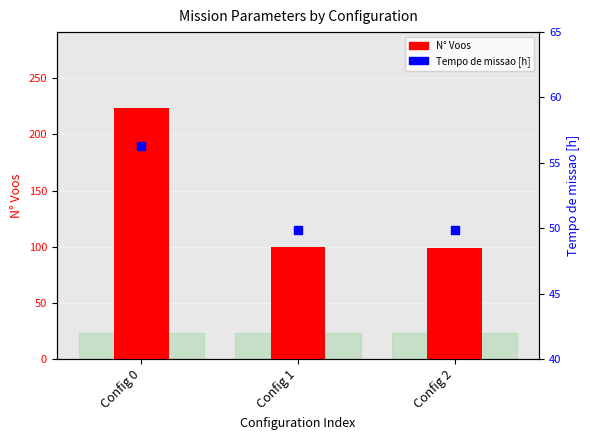

What is the total value across all series at Config 2?

148.8